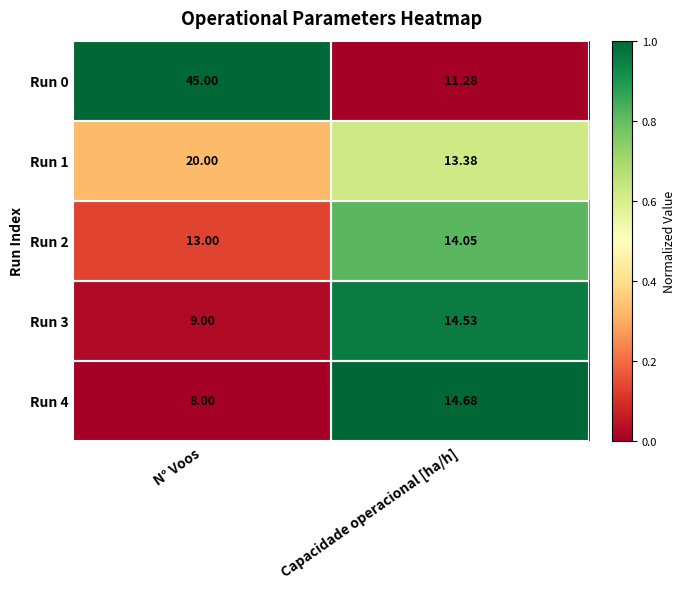

Where is Run 2 nearest to the value 13?

N° Voos